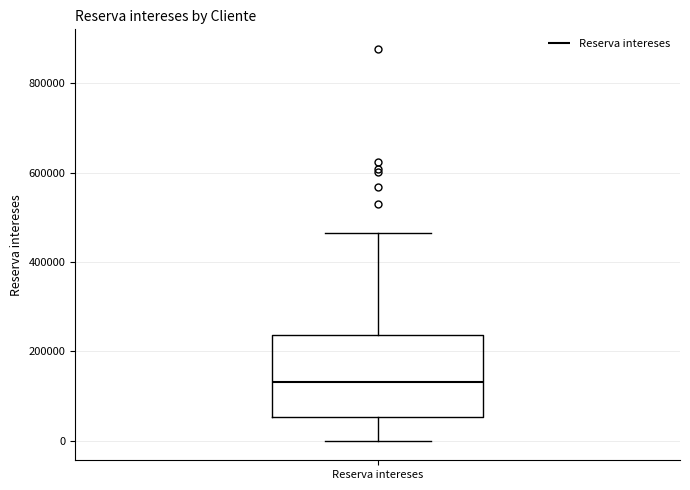

Read this box plot against the y-axis: the position of the median line, the range covered by the box, and the ends of both whiskers. The values are not printed on the chart, so give them approximately, as read against the axis.

median 140000, box 60000 to 240000, whiskers 0 to 460000